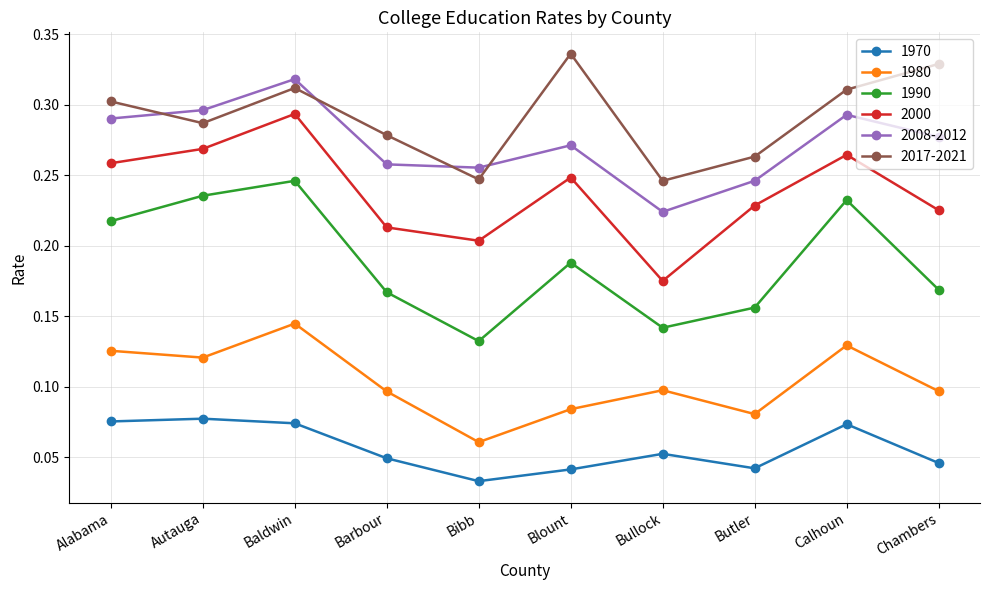

Rank the series by their maximum value, from lowest to highest.

1970, 1980, 1990, 2000, 2008-2012, 2017-2021